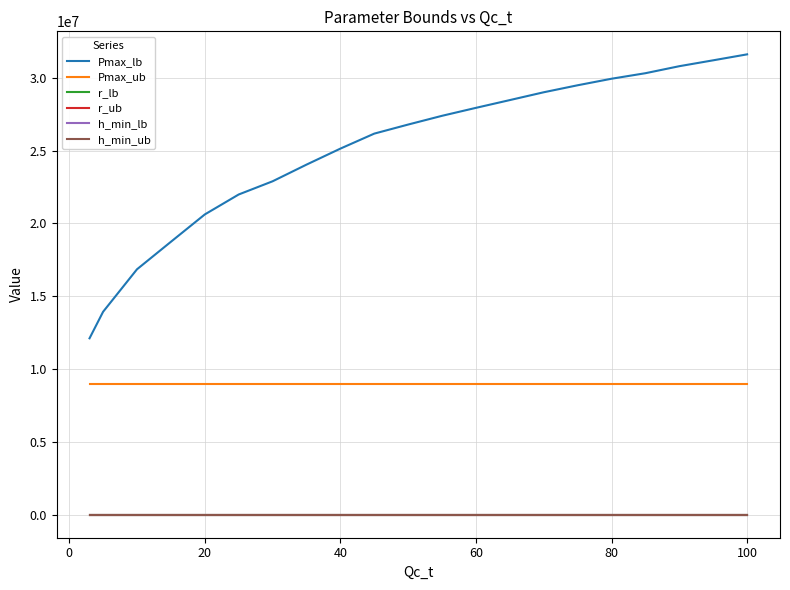

True or false: r_lb and Pmax_lb intersect in this chart.

False